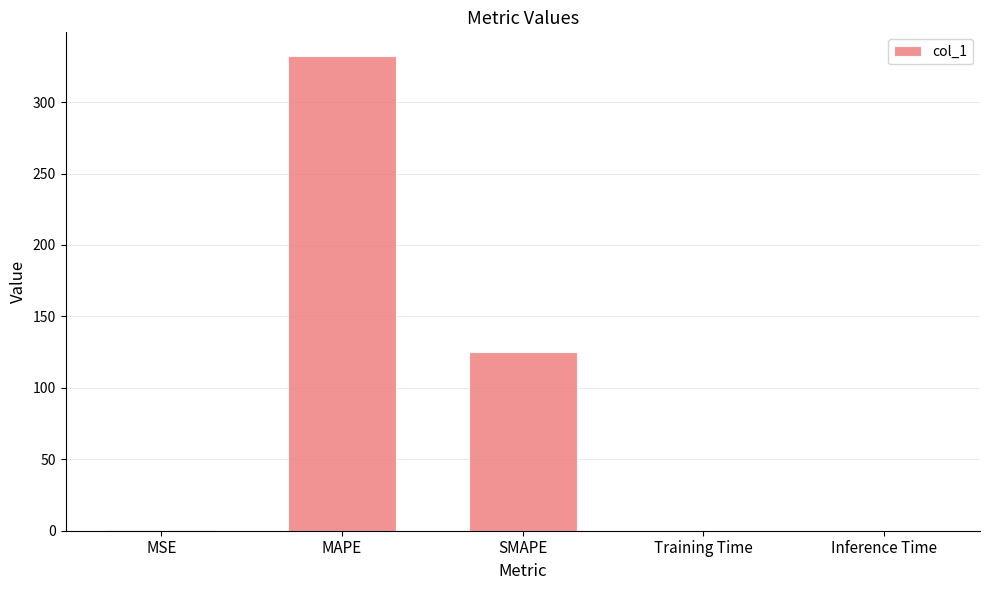

What is the sum of all values?

457.4